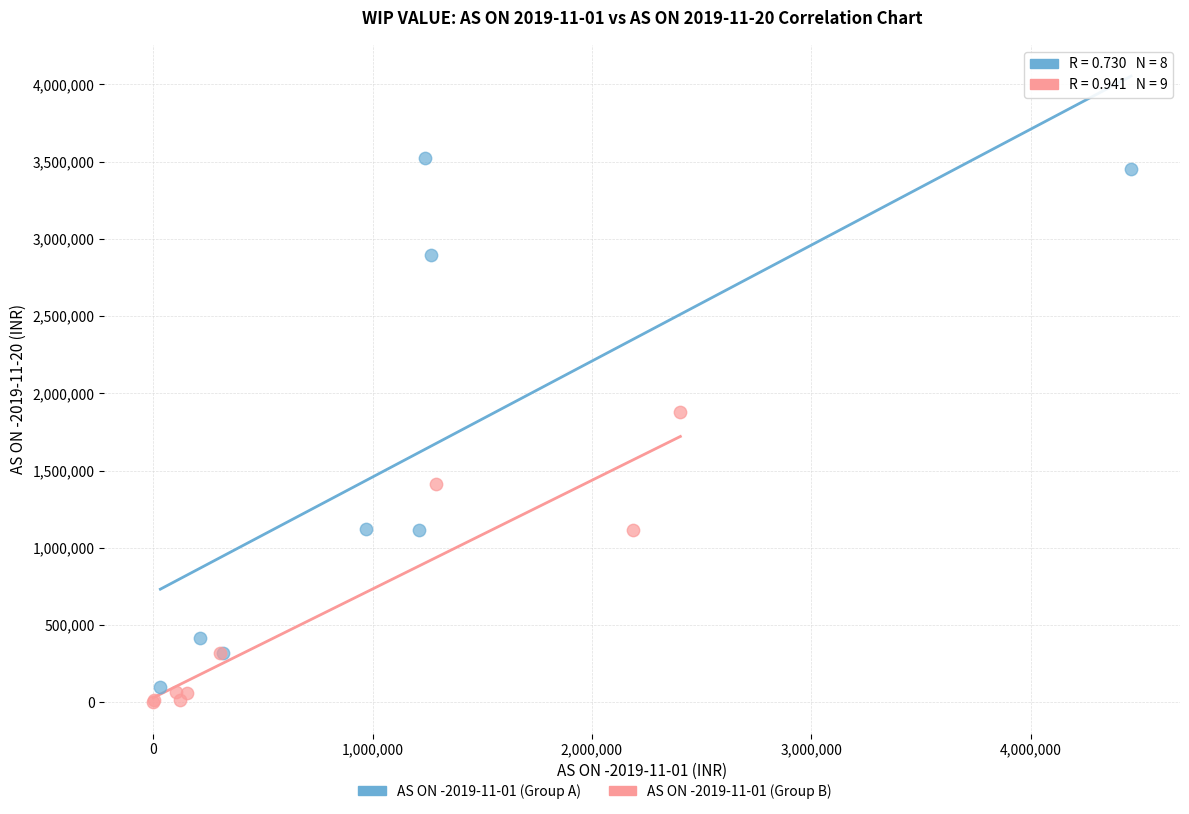

Which series has the widest spread of Y values?

AS ON -2019-11-01 (Group A)